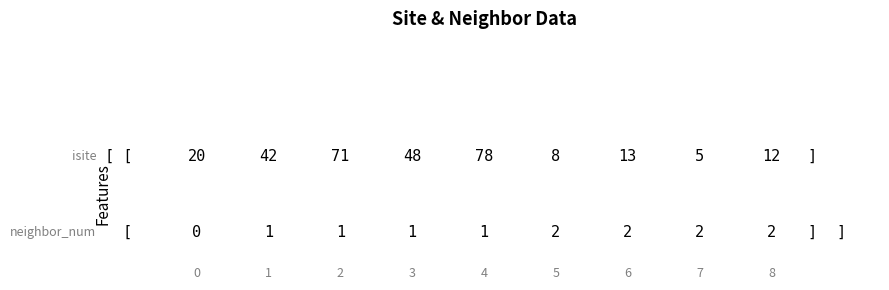

Reading left to right, what are all the values shown in this chart?

isite: isite=20	neighbor_num=42	2=71	3=48	4=78	5=8	6=13	7=5	8=12
neighbor_num: isite=0	neighbor_num=1	2=1	3=1	4=1	5=2	6=2	7=2	8=2